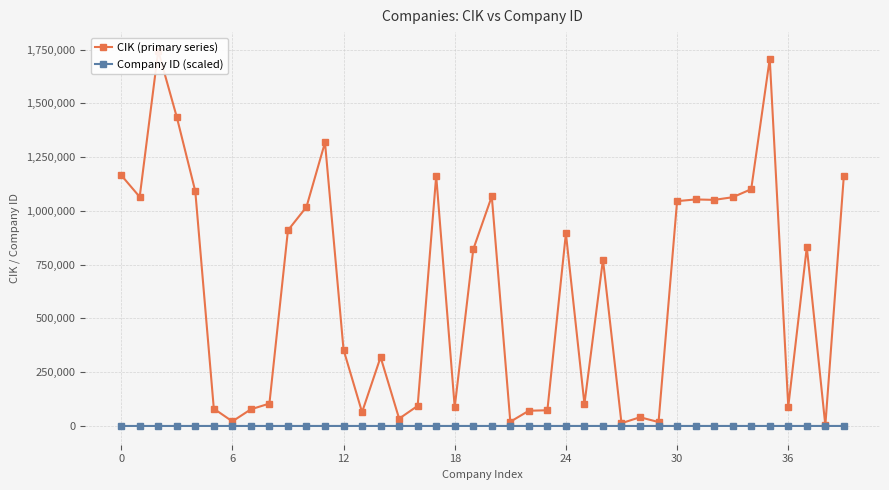

What is the total value across all series at 26?

773866